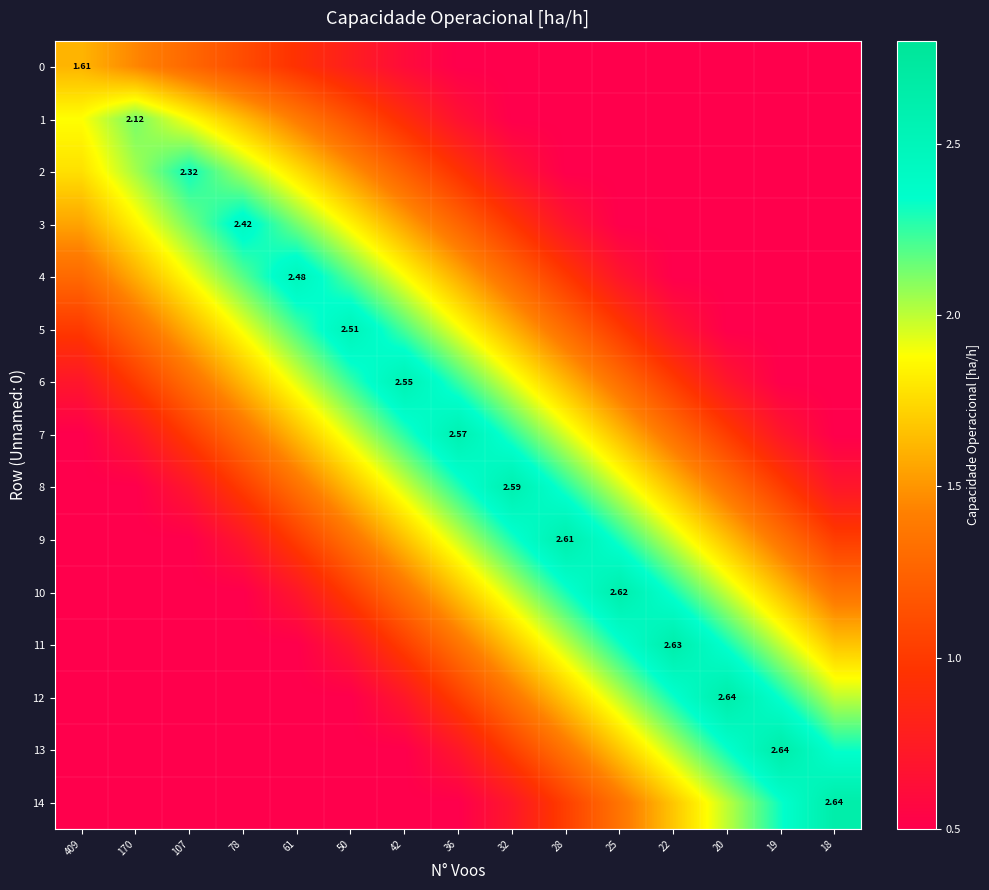

The 1 series shows 0.9 at 42. True or false?

True